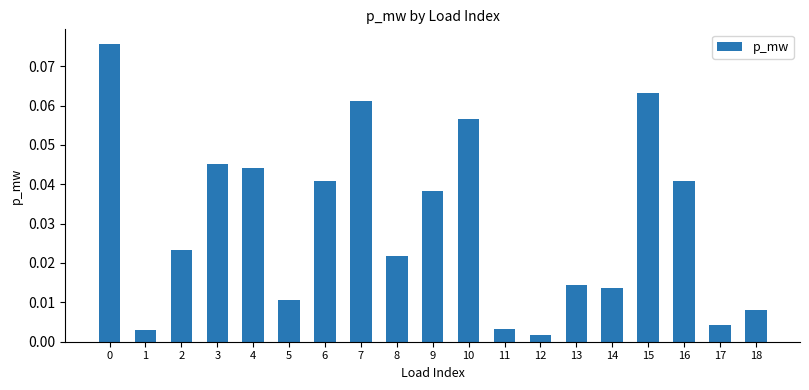

What is the sum of all values?

0.6